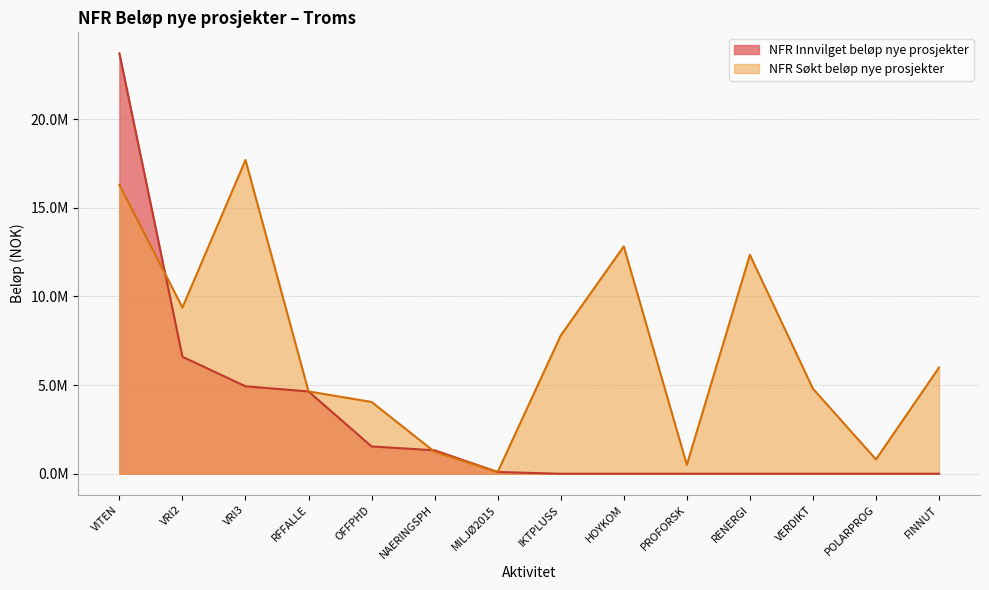

What value does the data have at OFFPHD, to the nearest 100?

1541000